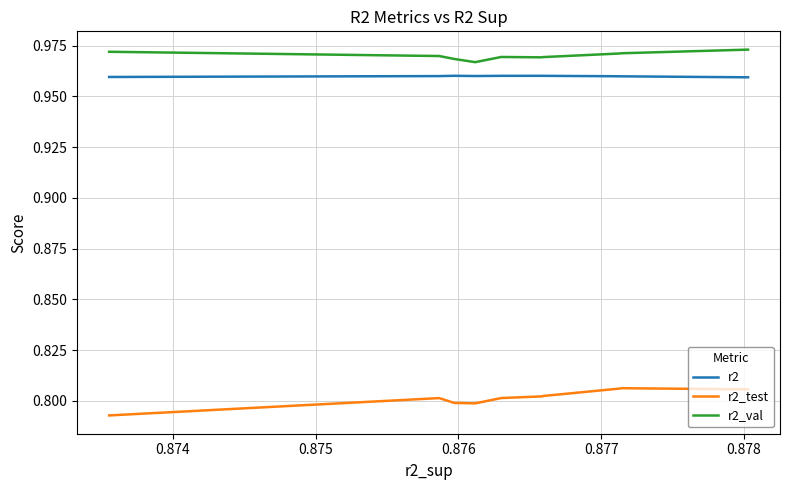

Which series has the widest spread of values?

r2_test